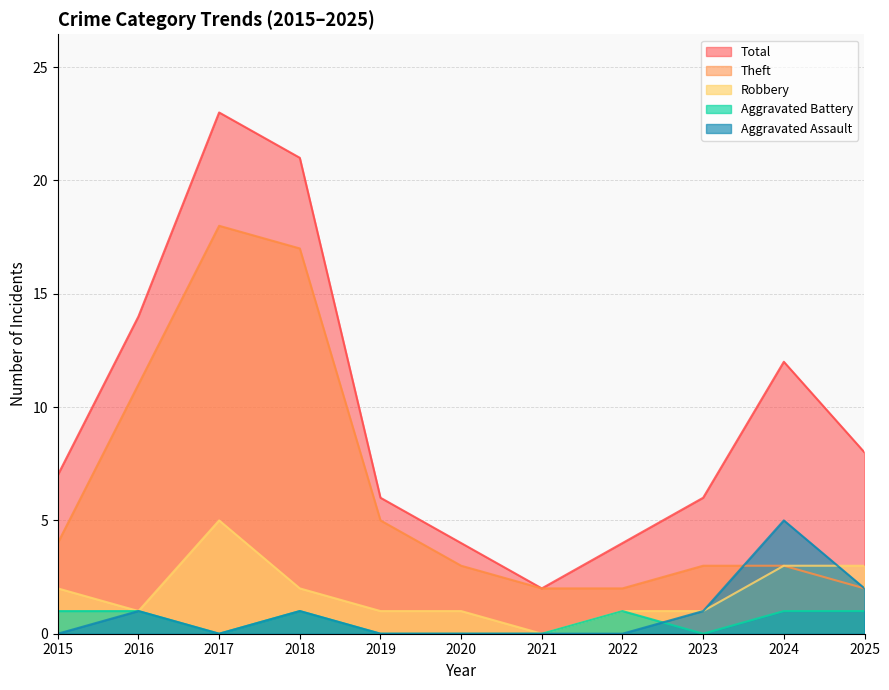

How many categories are shown in the chart?

11